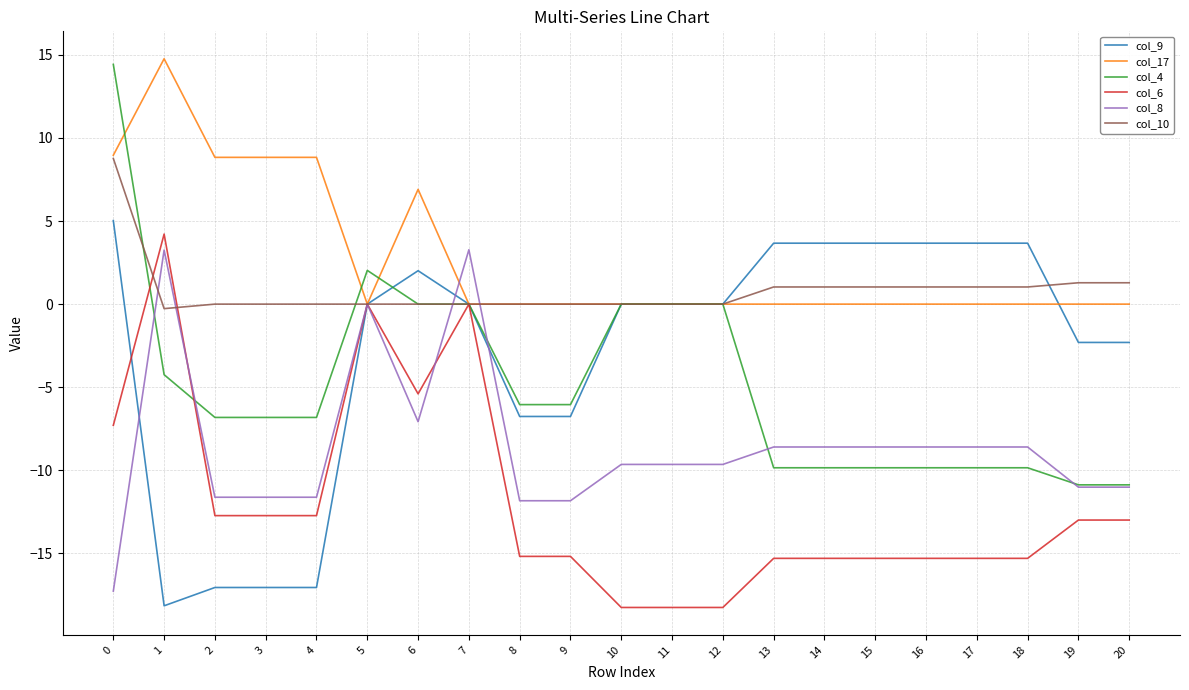

Which series has the widest spread of values?

col_4